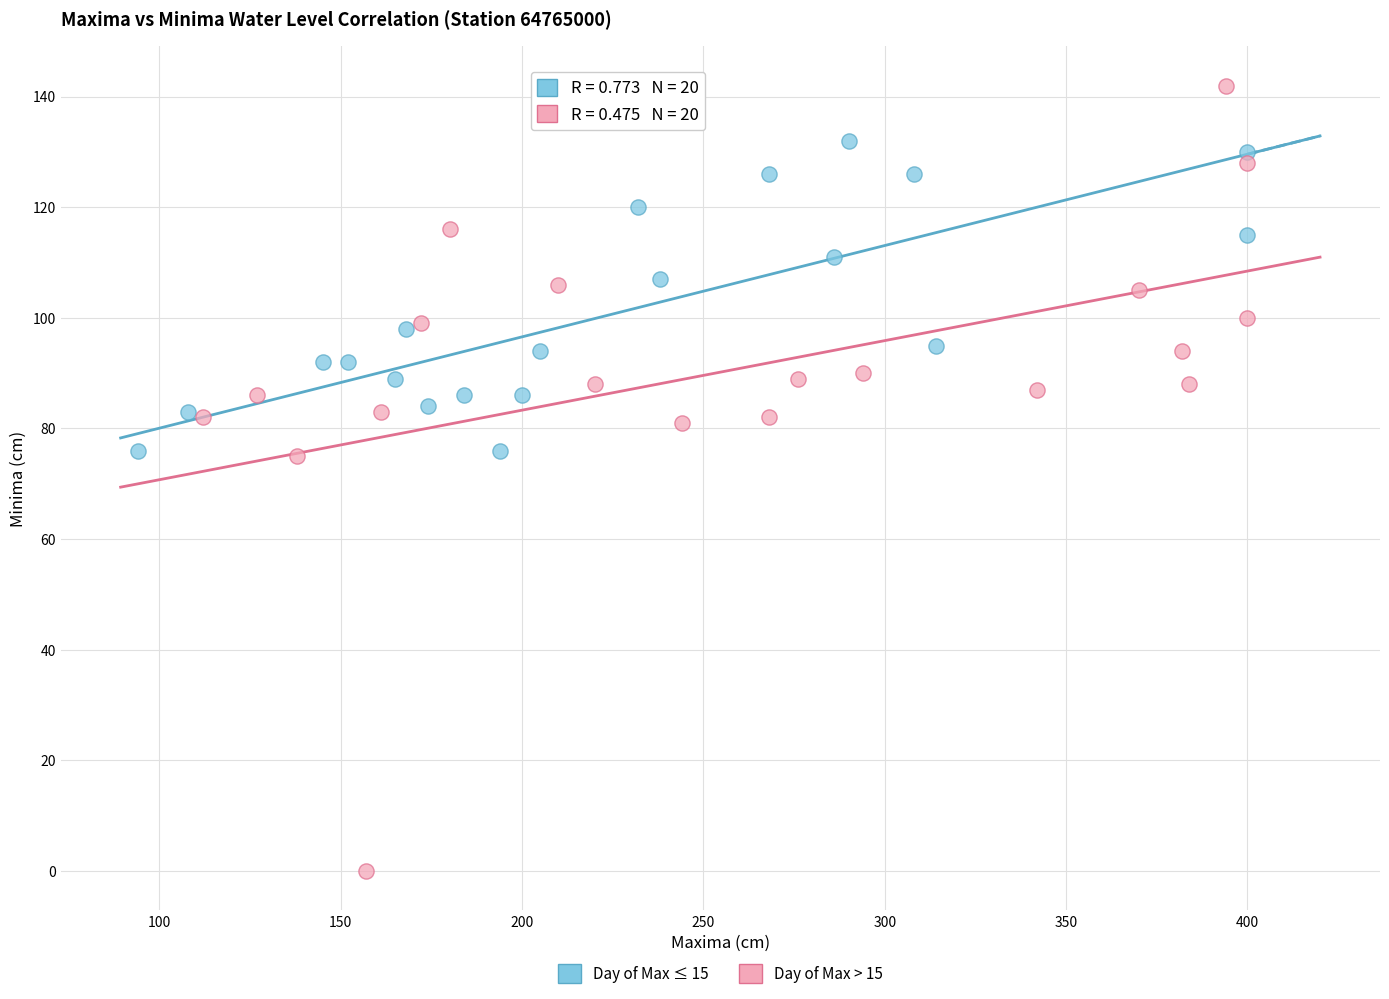

What are all the series names shown in the legend?

Day of Max ≤ 15, Day of Max > 15